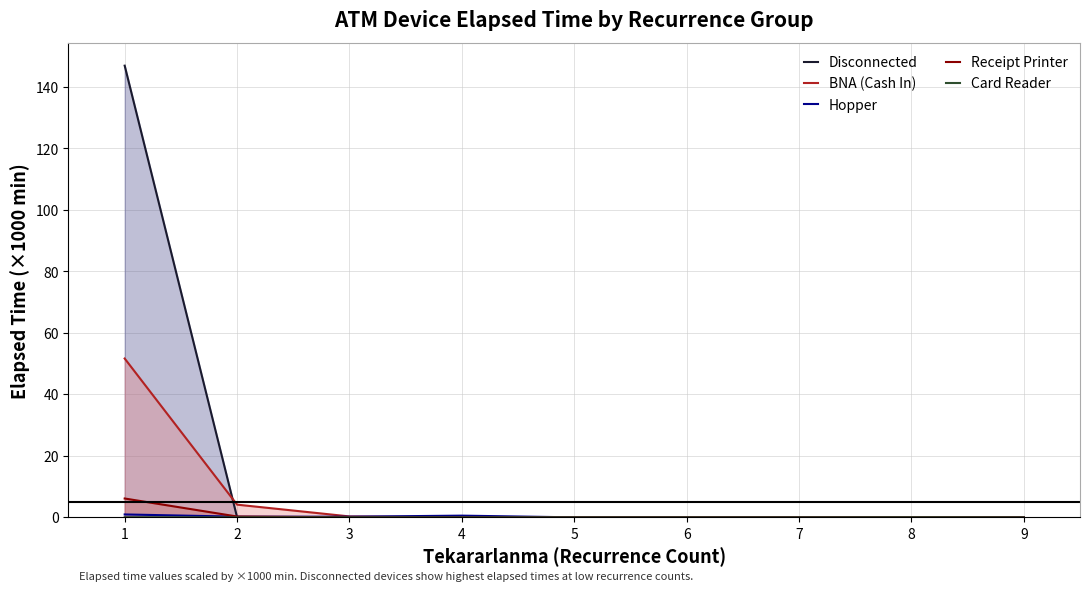

Which series has the widest spread of values?

Disconnected